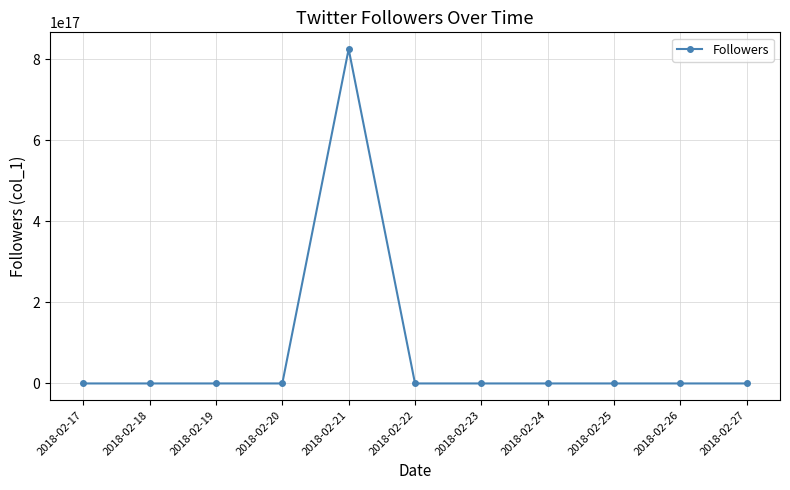

True or false: the data has more than 1 interior local peaks.

True